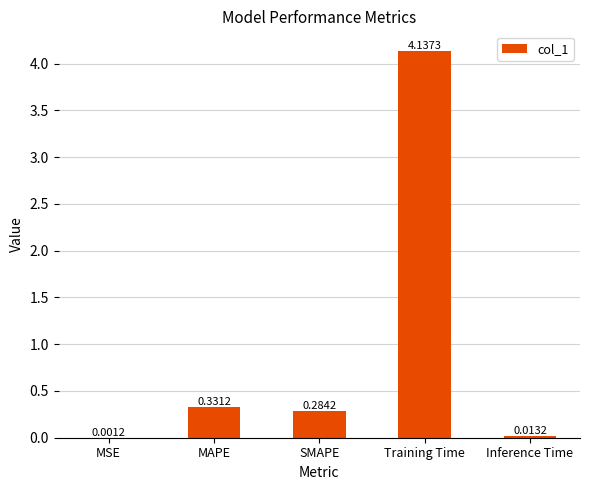

What is the change in value from Training Time to Inference Time?

-4.1